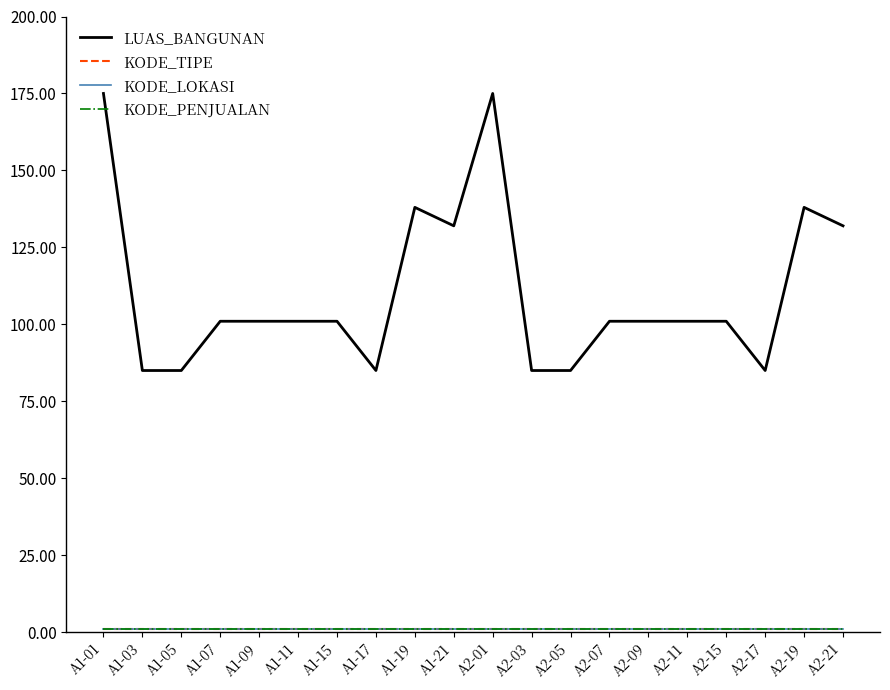

Reading left to right, extract all data points from this chart.

LUAS_BANGUNAN: 175	85	85	101	101	101	101	85	138	132	175	85	85	101	101	101	101	85	138	132
KODE_TIPE: 1	1	1	1	1	1	1	1	1	1	1	1	1	1	1	1	1	1	1	1
KODE_LOKASI: 1	1	1	1	1	1	1	1	1	1	1	1	1	1	1	1	1	1	1	1
KODE_PENJUALAN: 1	1	1	1	1	1	1	1	1	1	1	1	1	1	1	1	1	1	1	1